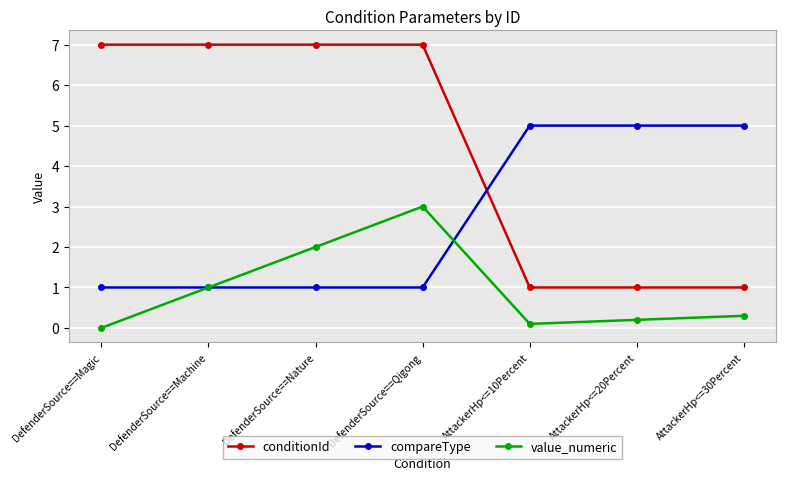

Which series has the largest range (max minus min)?

conditionId